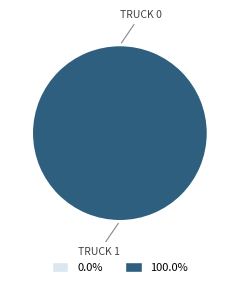

Which category has the biggest portion of the pie?

Truck 1